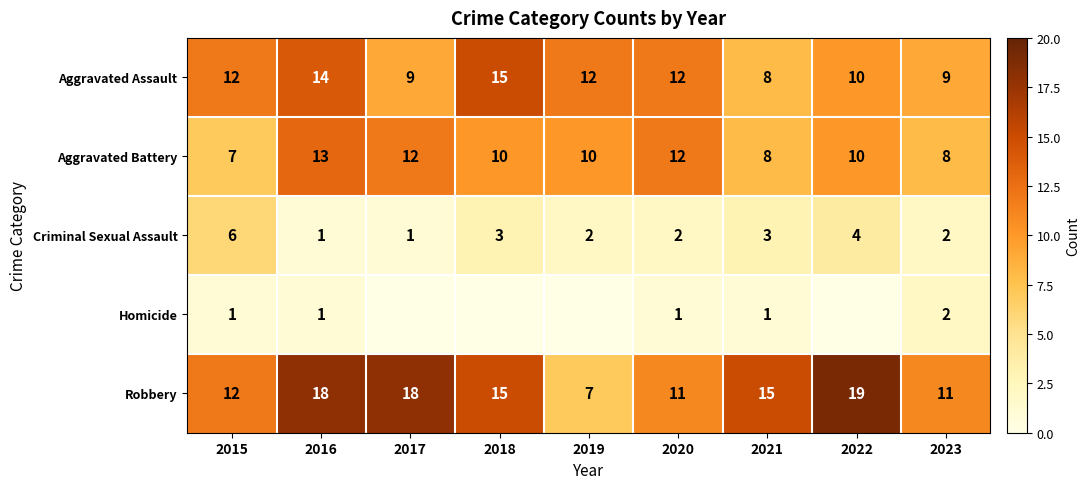

What is the difference between the Aggravated Battery values at 2016 and 2017?

1